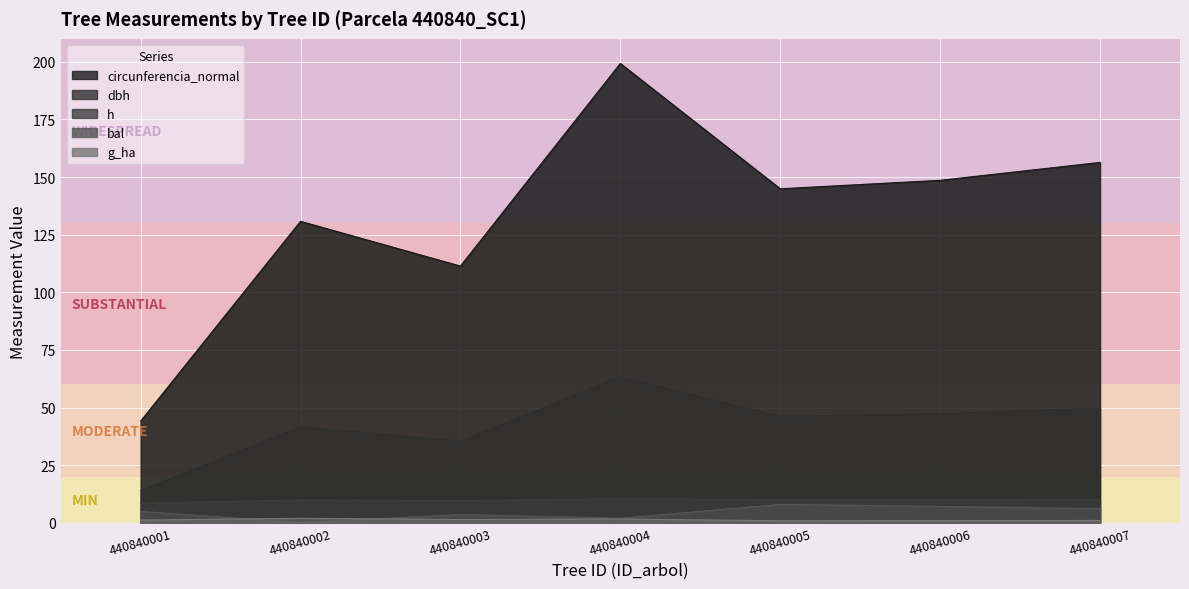

List the series in order of their peak value, lowest first.

g_ha, bal, h, dbh, circunferencia_normal